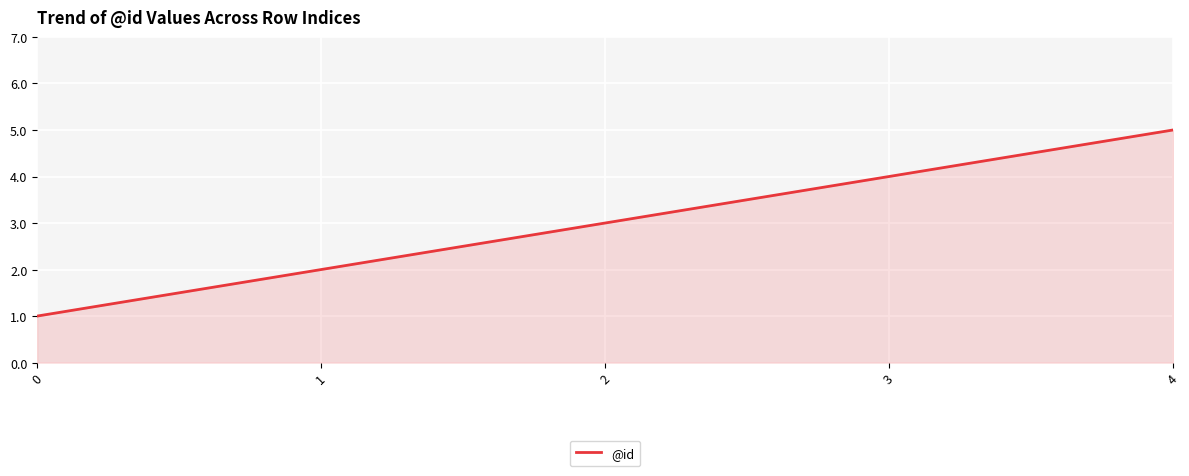

What is the change in value from 0 to 1?

+1